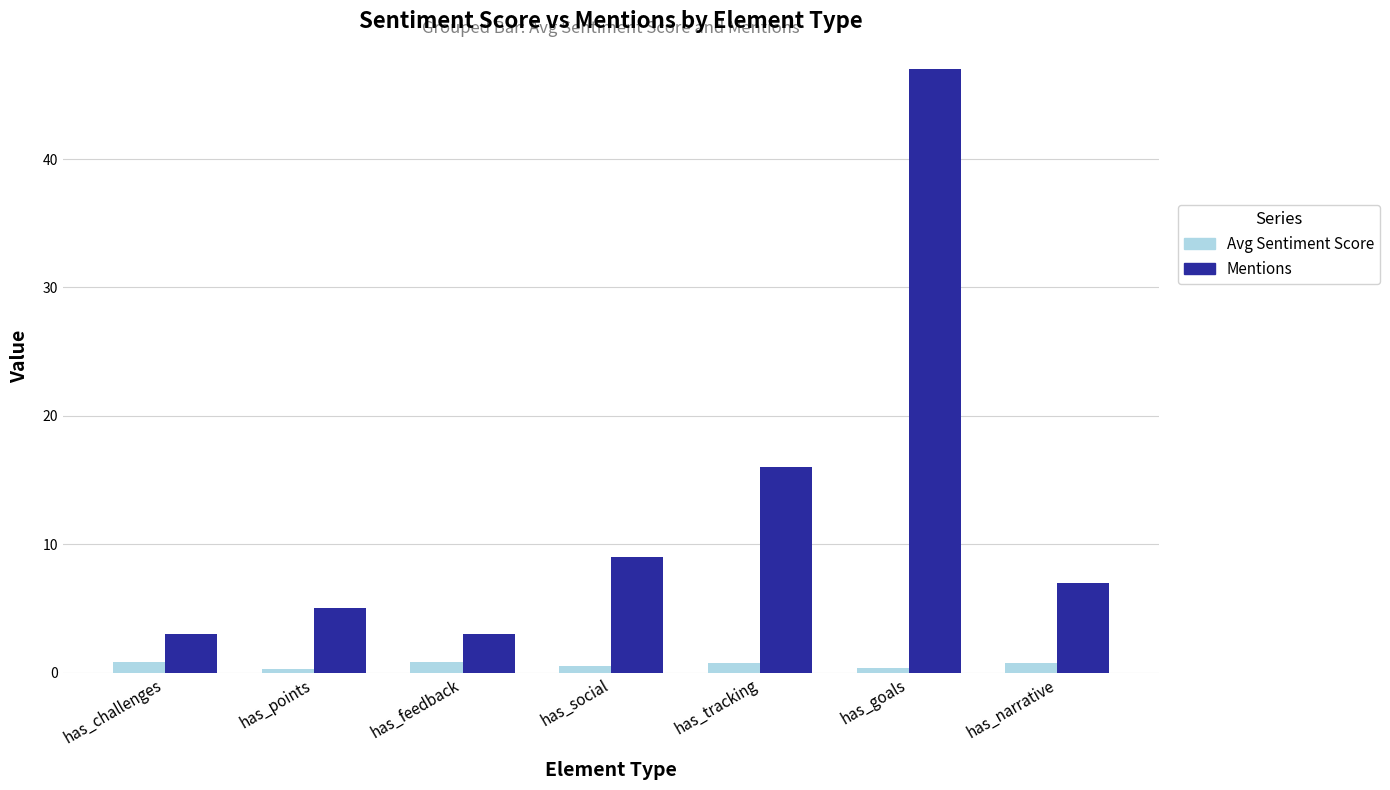

What is the difference between the highest and lowest values at has_tracking?

15.2